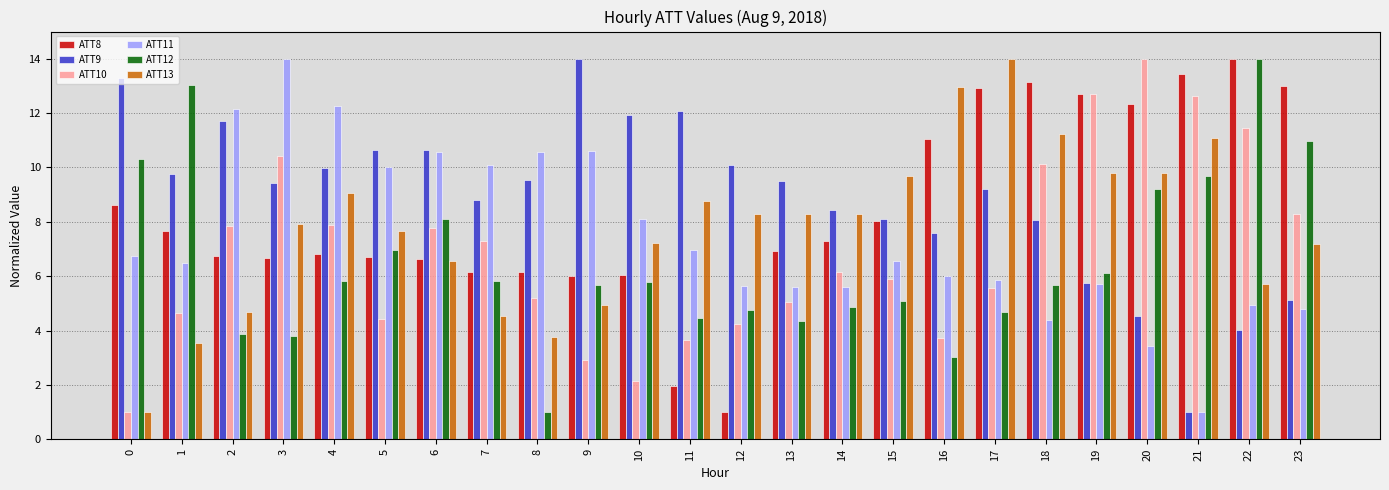

What is the difference between the maximum and minimum values in the ATT9 series?

13.0